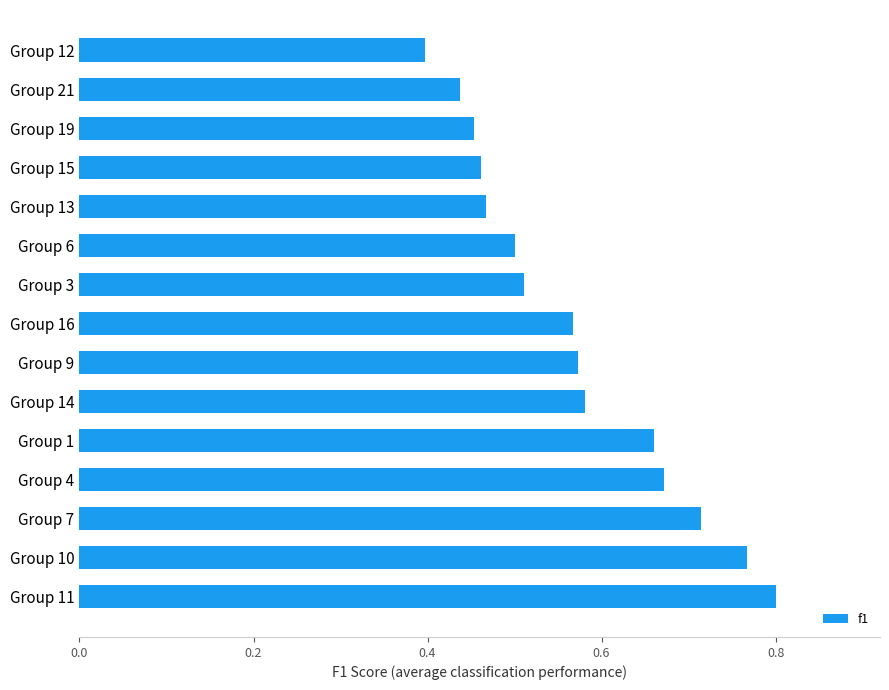

What is the sum of all values?

8.6